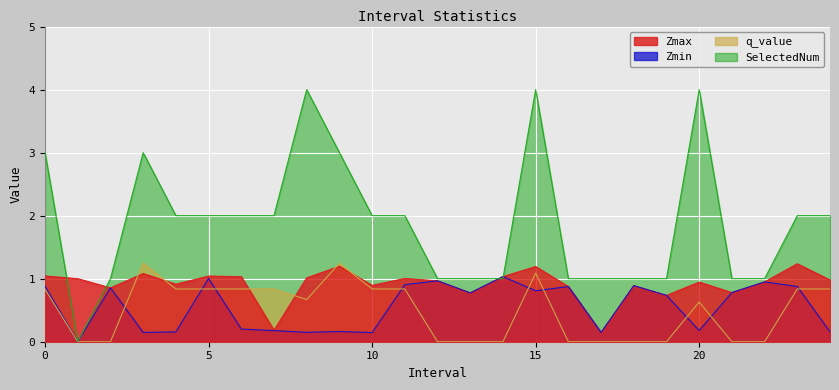

Between 11.0 and 23.0, which series saw the biggest shift?

Zmax